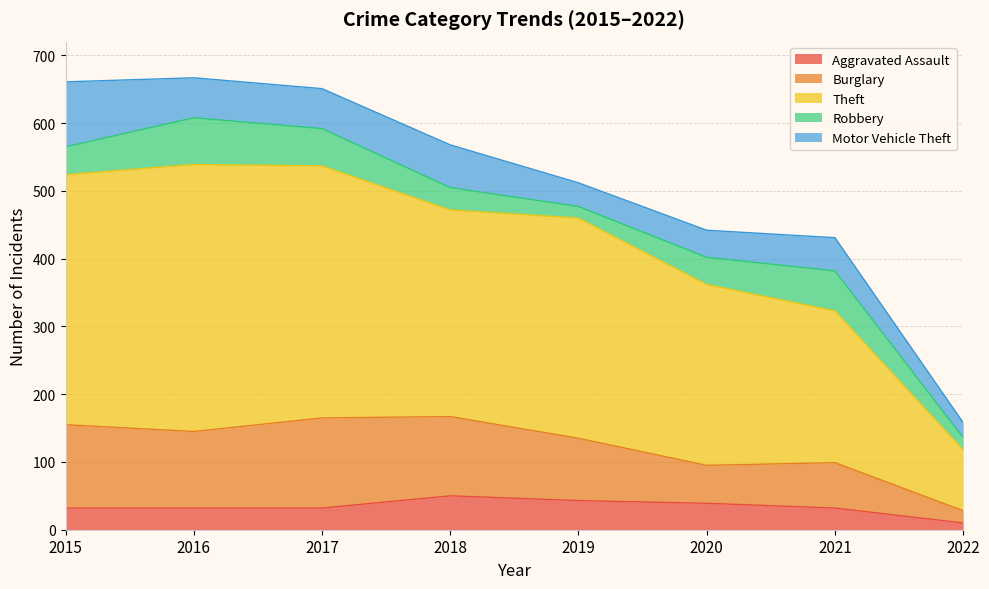

At which label does Robbery first exceed 41?

2016